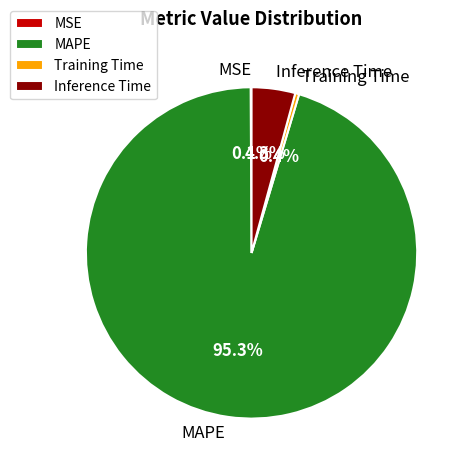

To the nearest percent, what portion does MAPE represent?

95%